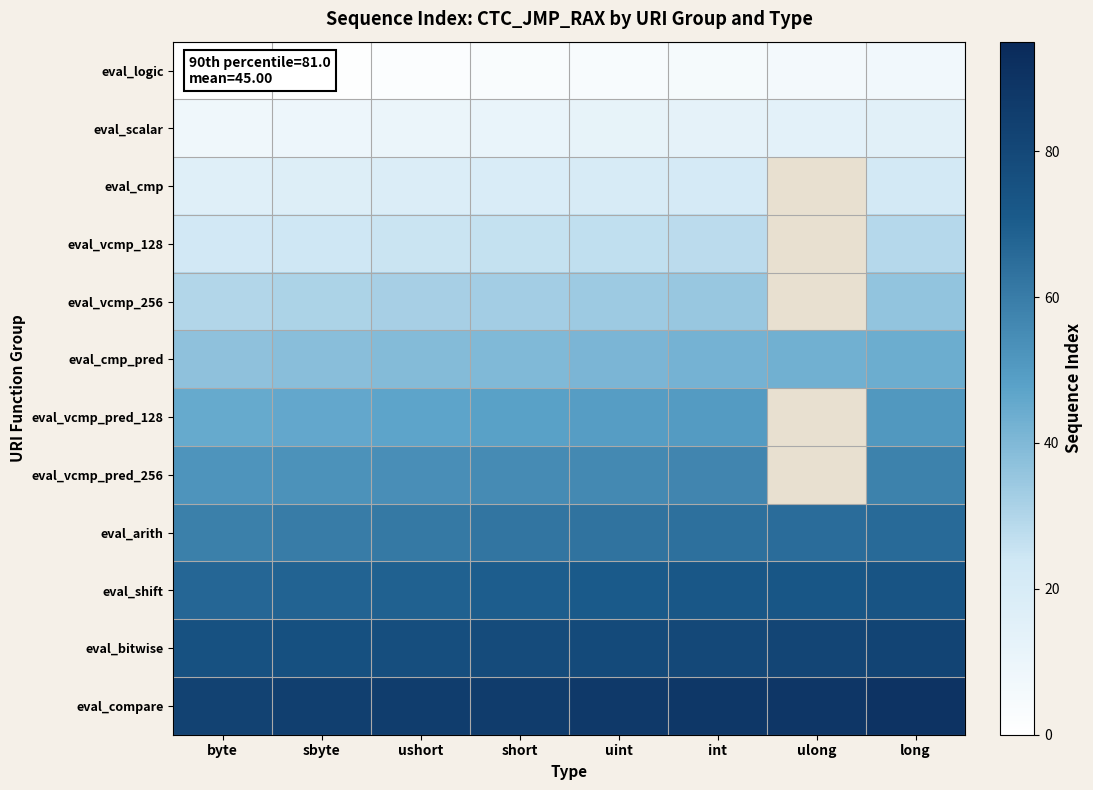

Where does the eval_vcmp_128 series first go above 27?

int